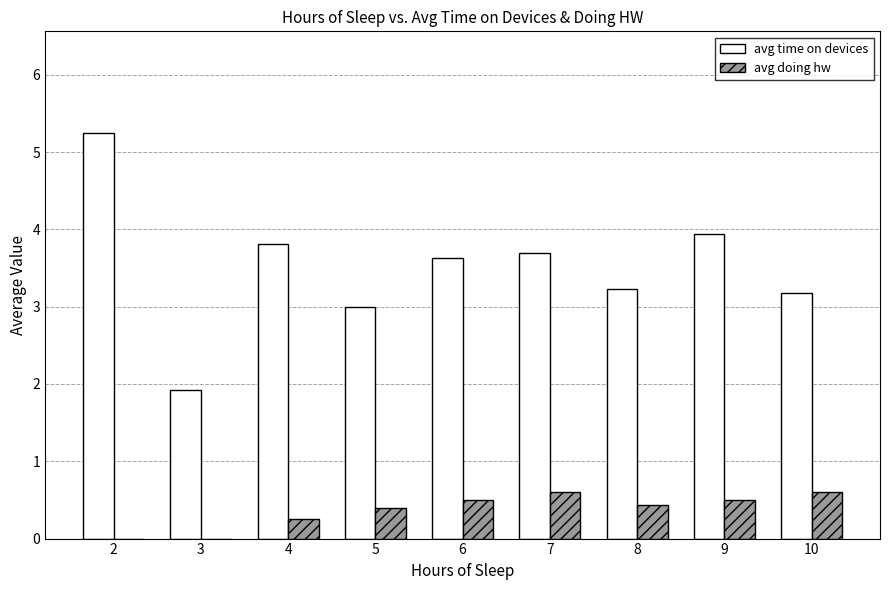

What is the highest value of the avg doing hw series?

0.6